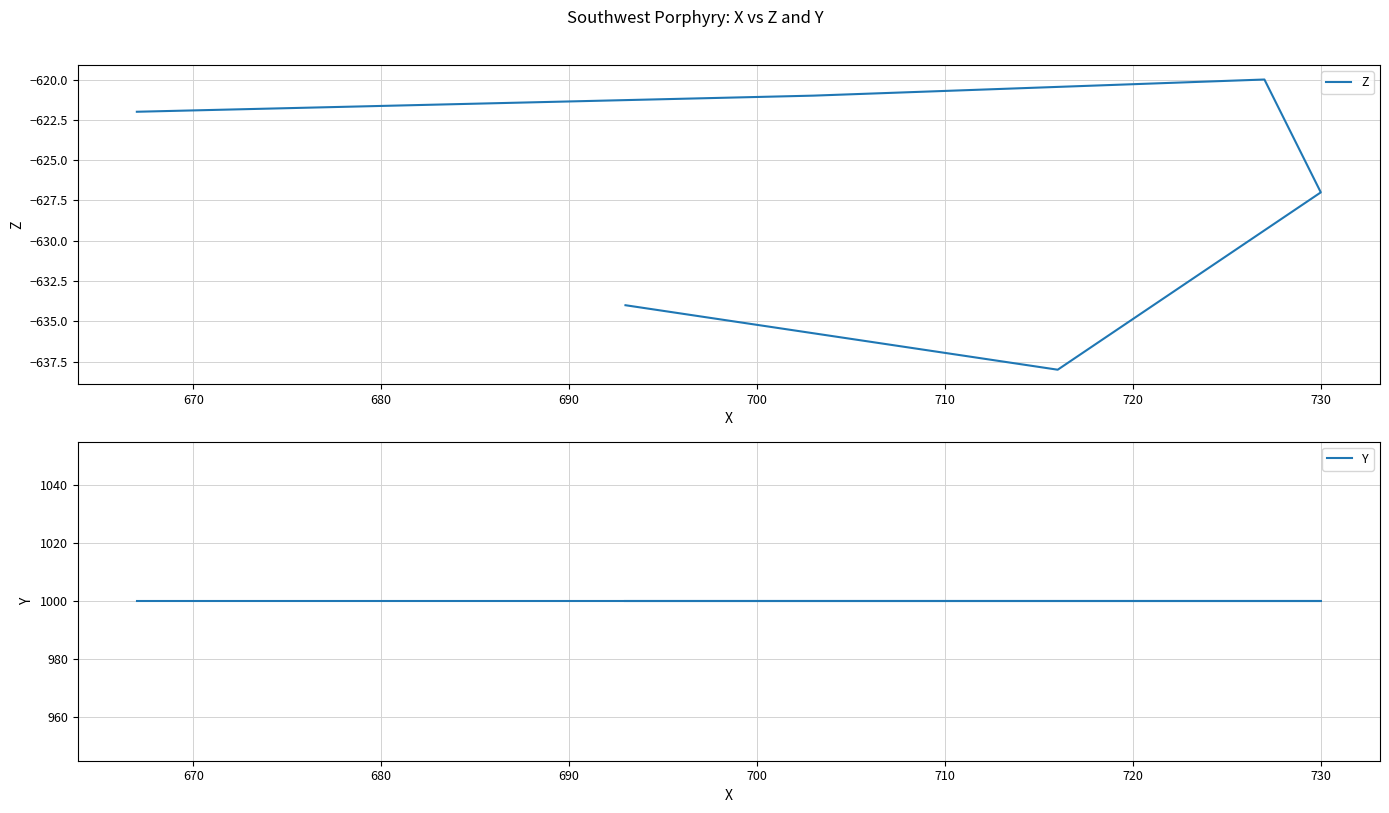

List the series in order of their overall mean, highest first.

Y, Z